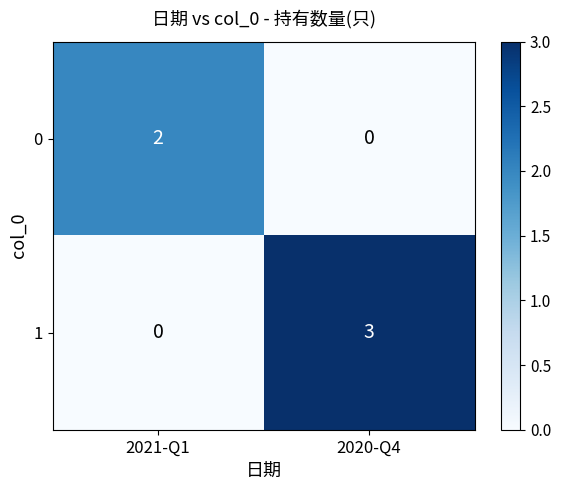

What is the total value across all series at 2021-Q1?

2